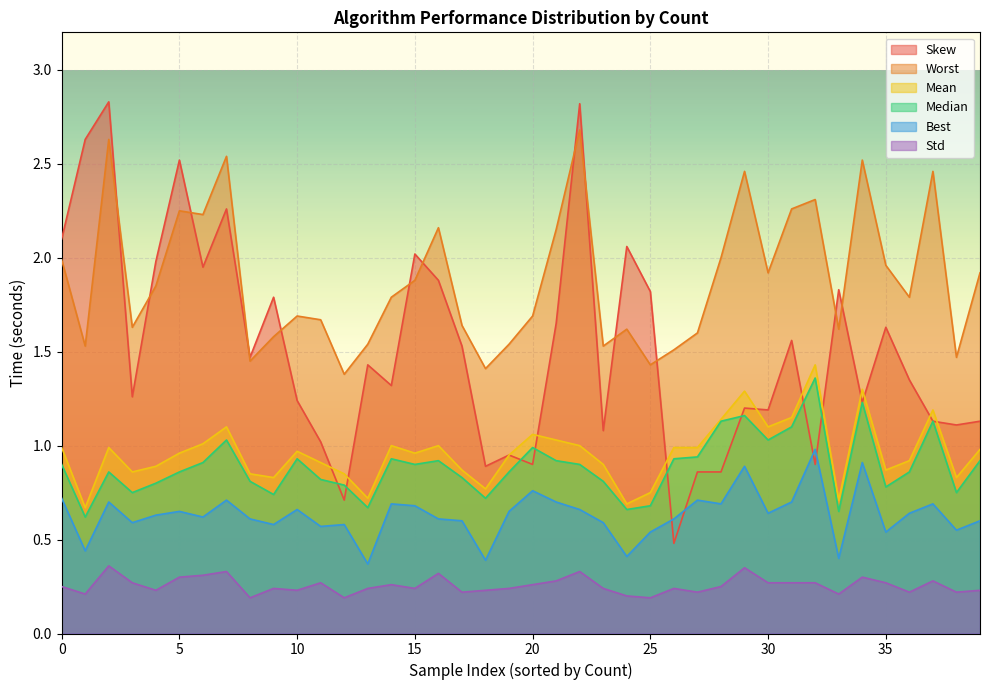

What is the maximum value for Skew?

2.8